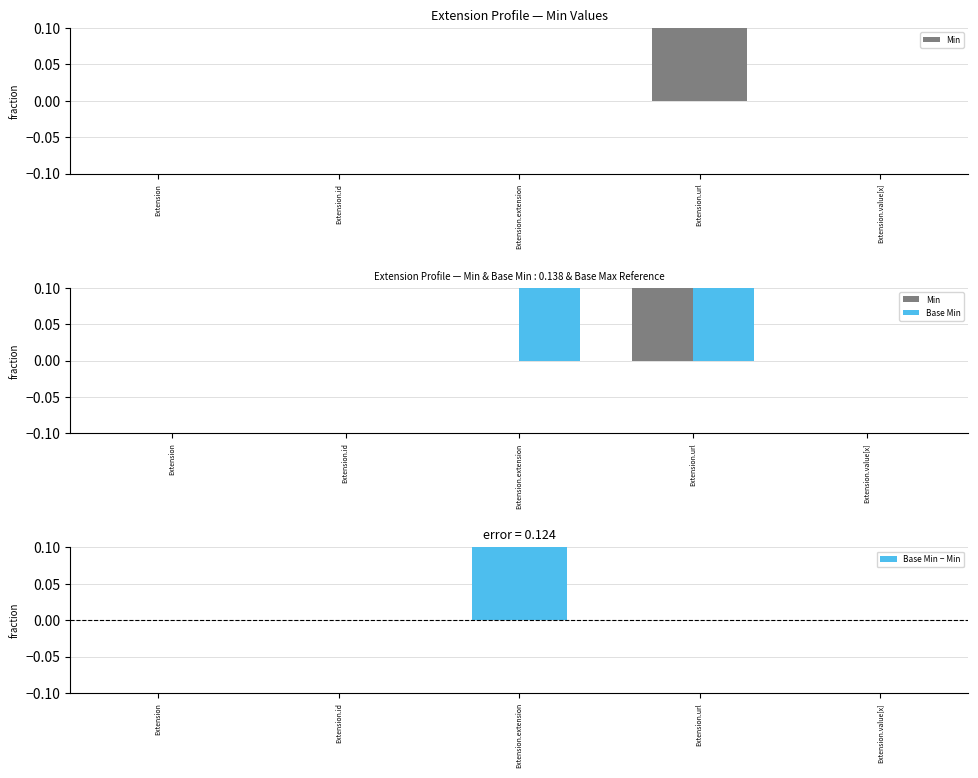

How many values in the Min series exceed 0?

1